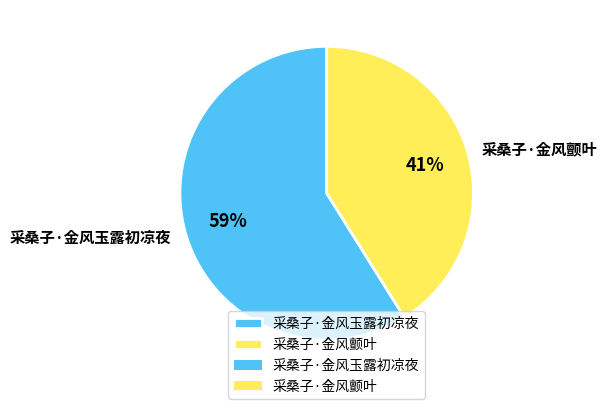

What percentage is the 采桑子·金风颤叶 slice, to the nearest percent?

41%